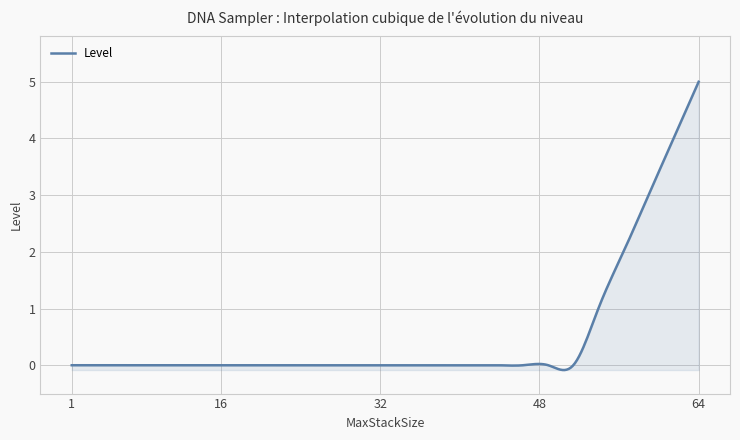

What is the difference between the maximum and minimum values?

5.1